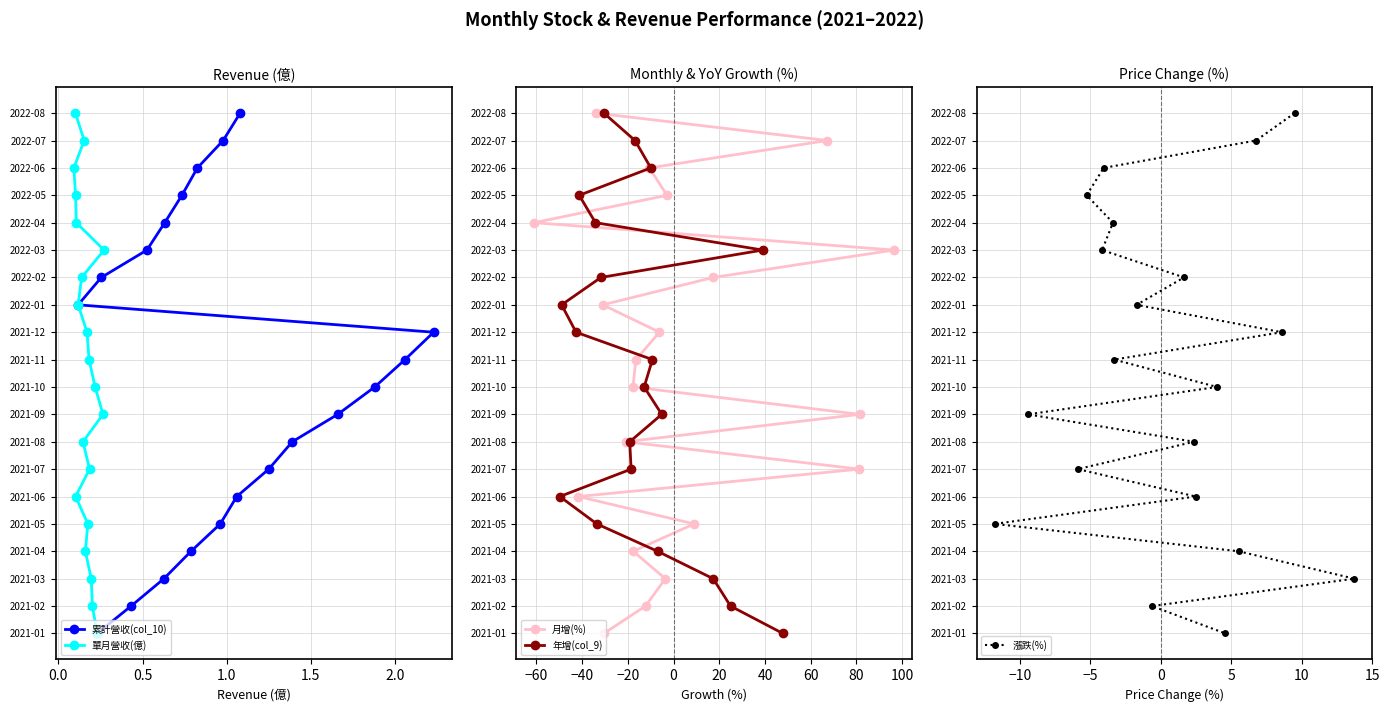

At how many categories does at least one series exceed 15?

4